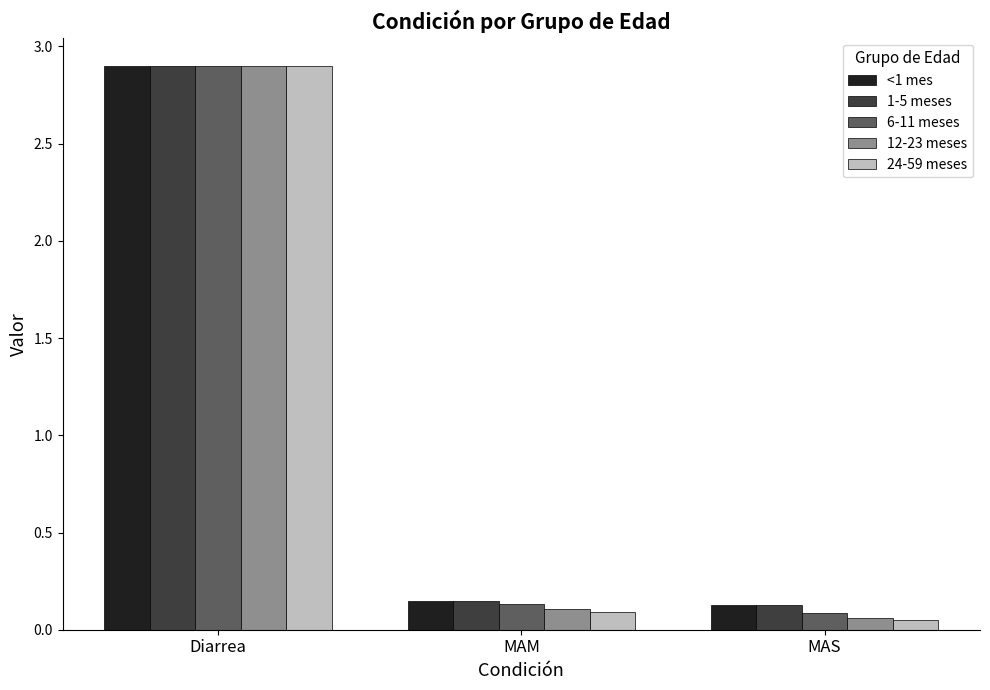

At how many categories does at least one series exceed 1?

1